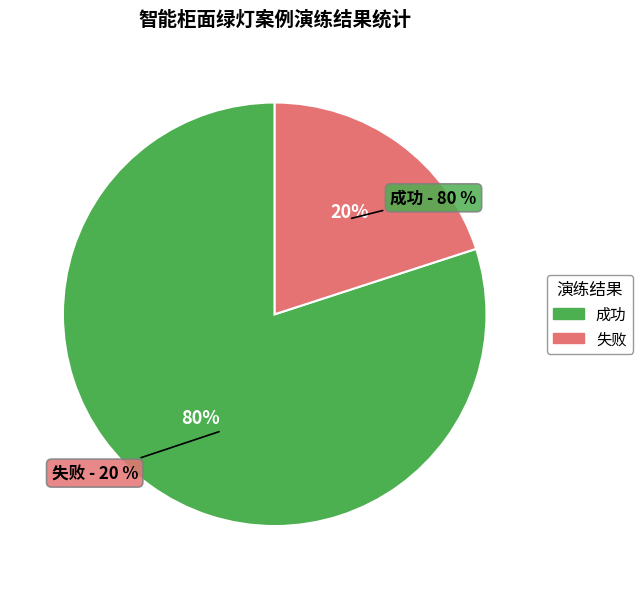

The 成功 slice represents 86% of the pie. True or false?

False